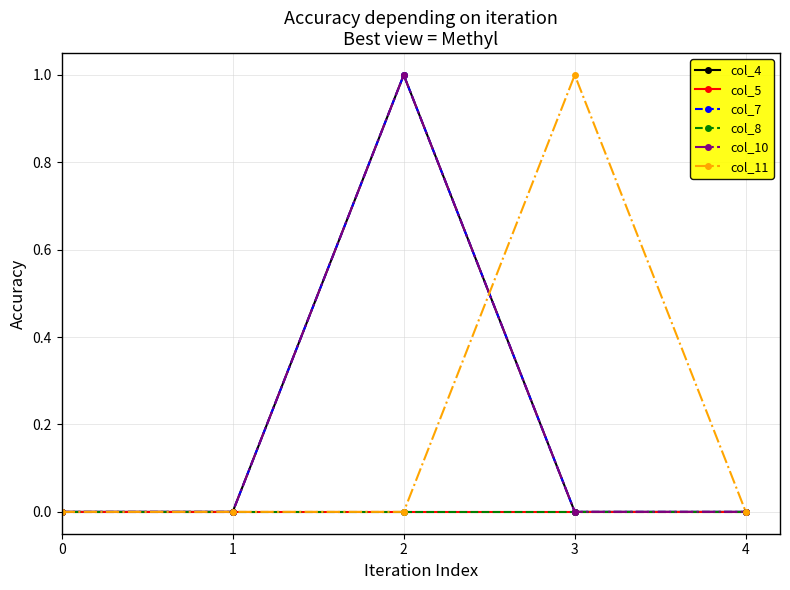

Which series has the largest total across all categories?

col_4